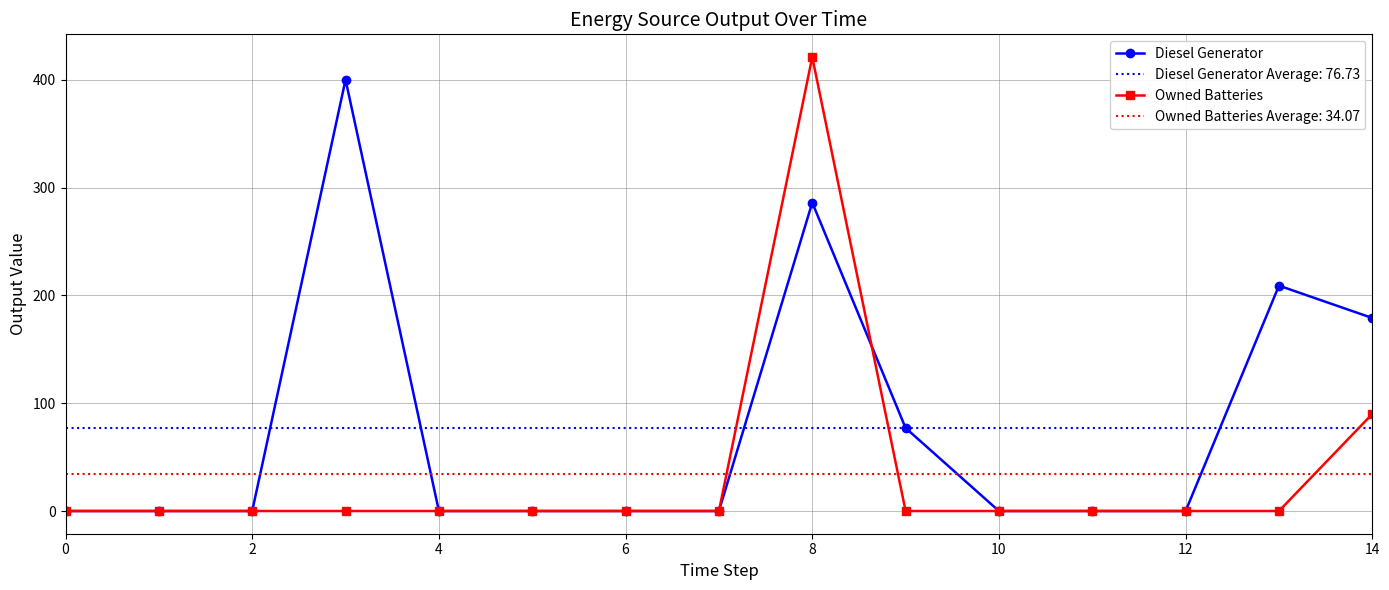

Is it true that Diesel Generator equals 0 at 10?

True